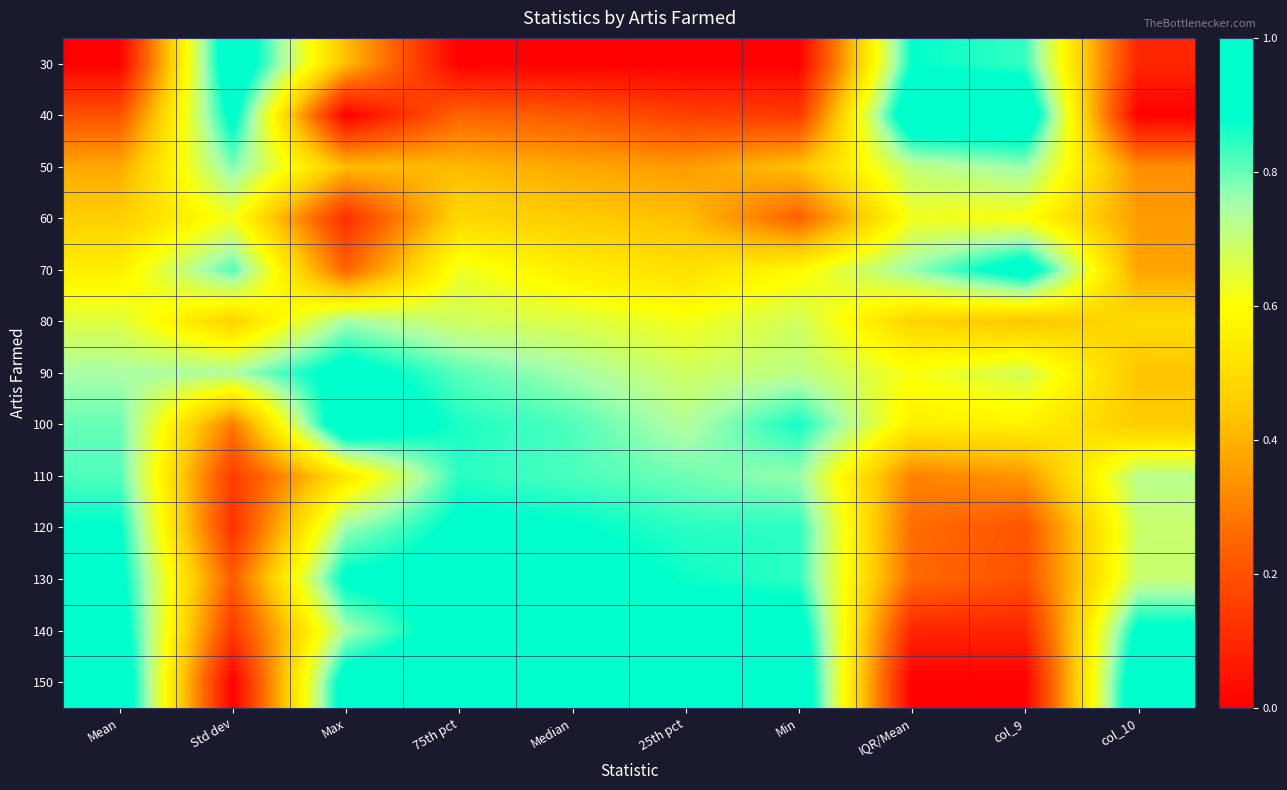

What is the spread (max minus min) of values at IQR/Mean?

1.0